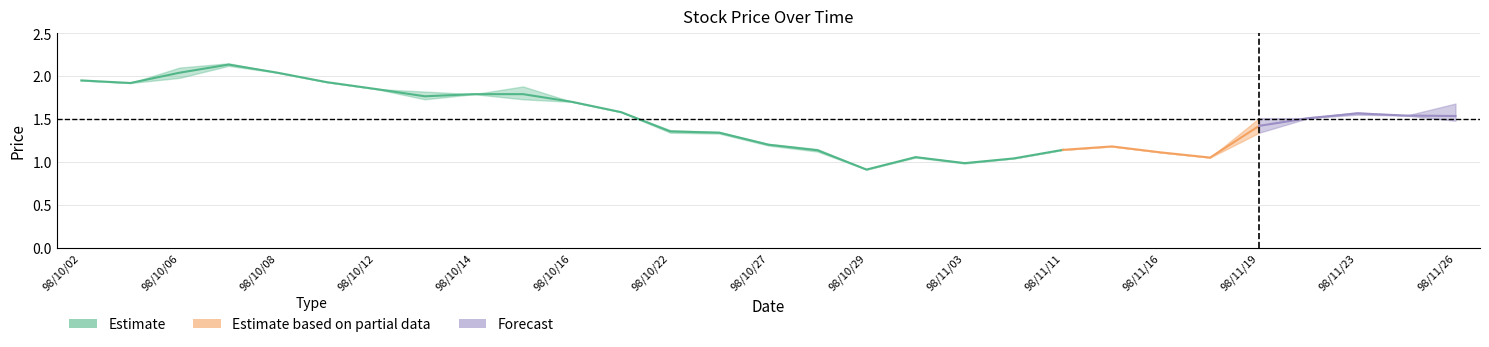

At which category is the sum across all series the highest?

98/10/07